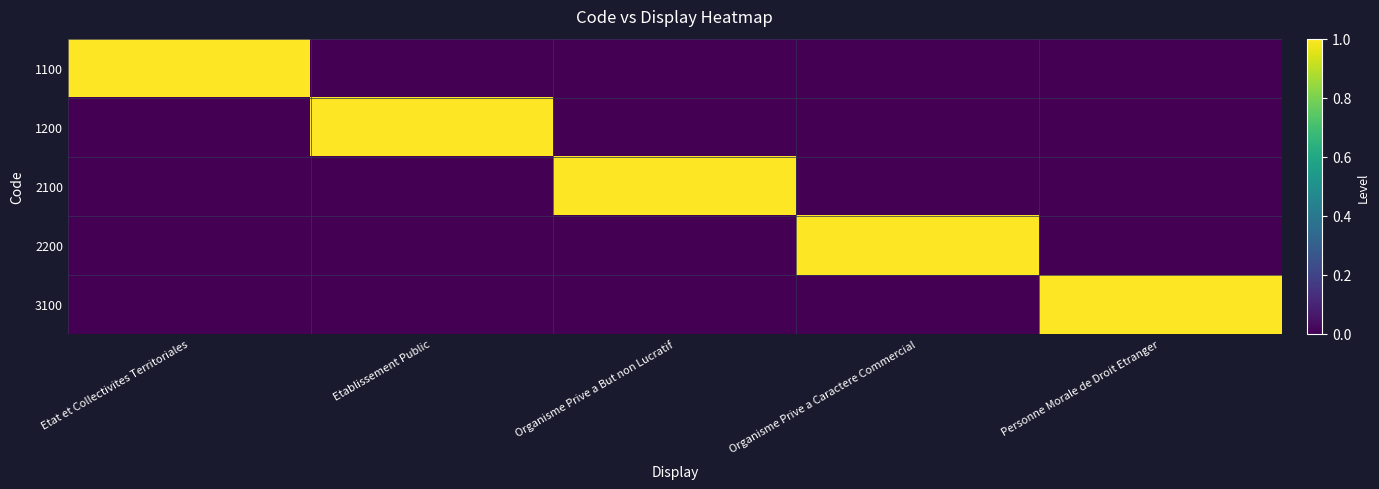

Which label corresponds to the smallest value in the chart?

Etablissement Public